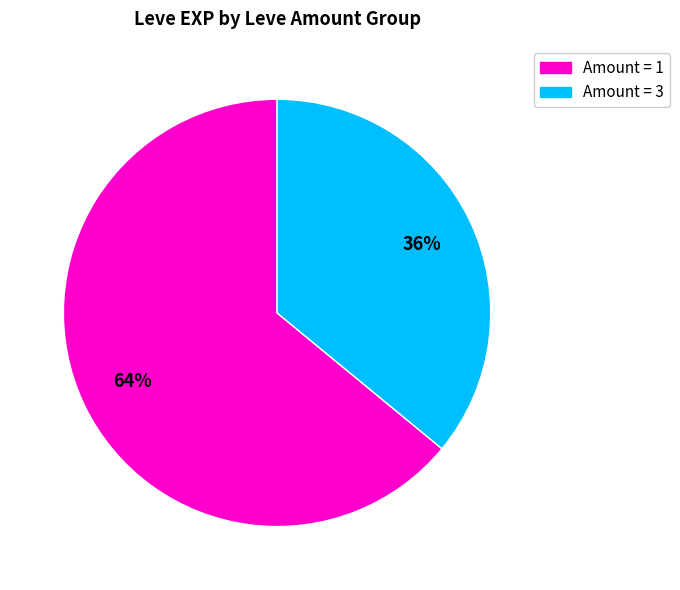

To the nearest percent, what is the difference between the largest and smallest slice percentages?

28%